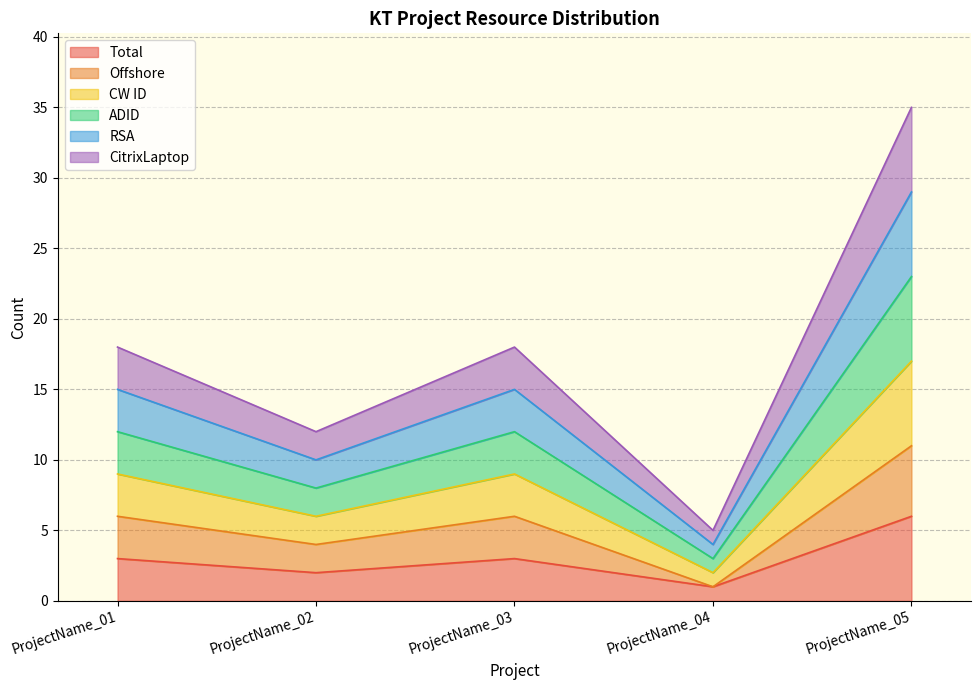

Between ProjectName_04 and ProjectName_05, which series saw the biggest shift?

CW ID